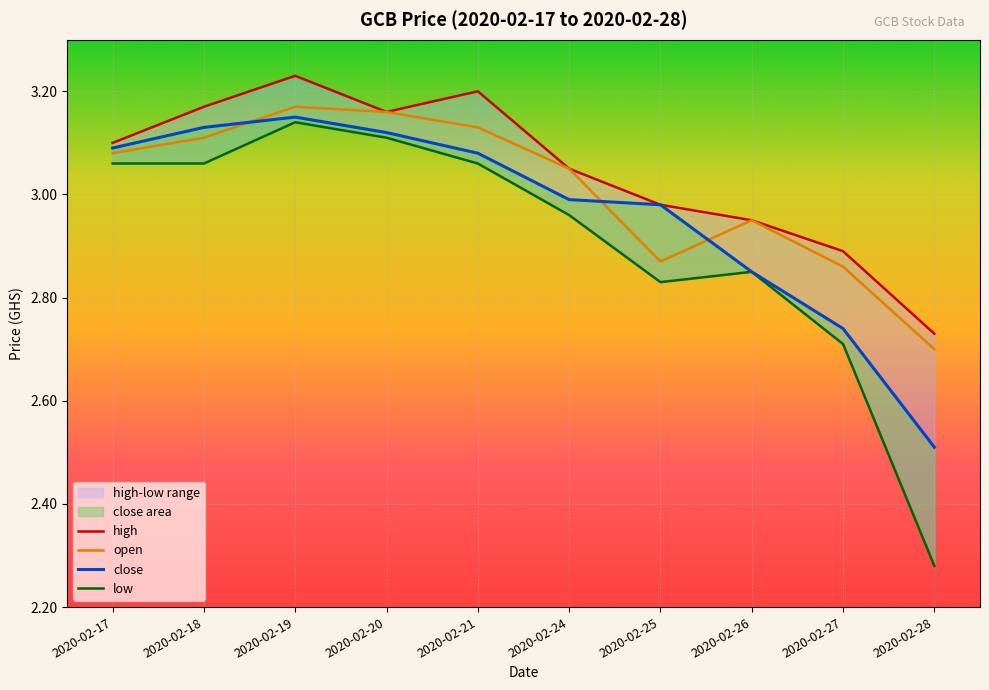

Reading left to right, transcribe all the data shown in this chart.

high: 2020-02-17=3.1	2020-02-18=3.2	2020-02-19=3.2	2020-02-20=3.2	2020-02-21=3.2	2020-02-24=3.0	2020-02-25=3.0	2020-02-26=3.0	2020-02-27=2.9	2020-02-28=2.7
open: 2020-02-17=3.1	2020-02-18=3.1	2020-02-19=3.2	2020-02-20=3.2	2020-02-21=3.1	2020-02-24=3.0	2020-02-25=2.9	2020-02-26=3.0	2020-02-27=2.9	2020-02-28=2.7
close: 2020-02-17=3.1	2020-02-18=3.1	2020-02-19=3.1	2020-02-20=3.1	2020-02-21=3.1	2020-02-24=3.0	2020-02-25=3.0	2020-02-26=2.9	2020-02-27=2.7	2020-02-28=2.5
low: 2020-02-17=3.1	2020-02-18=3.1	2020-02-19=3.1	2020-02-20=3.1	2020-02-21=3.1	2020-02-24=3.0	2020-02-25=2.8	2020-02-26=2.9	2020-02-27=2.7	2020-02-28=2.3